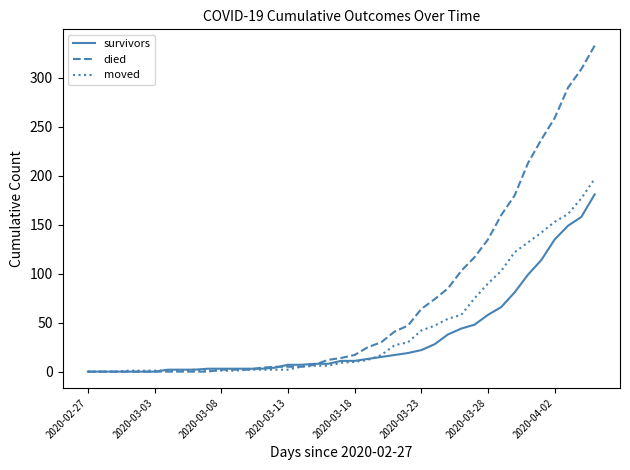

Which series has the largest total across all categories?

died